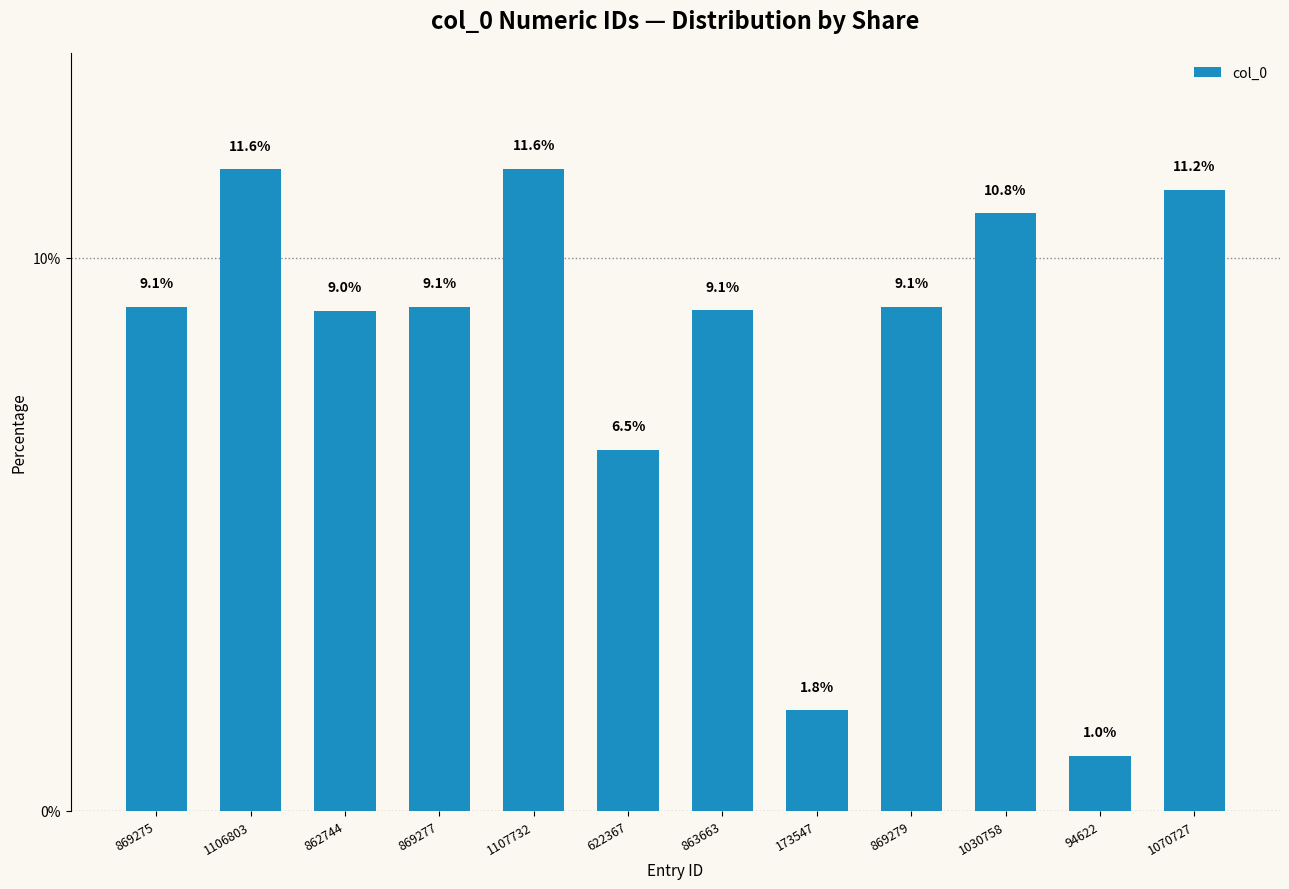

Reading right to left, list all the values displayed in this chart.

1070727=11.2	94622=1.0	1030758=10.8	869279=9.1	173547=1.8	863663=9.1	622367=6.5	1107732=11.6	869277=9.1	862744=9.0	1106803=11.6	869275=9.1